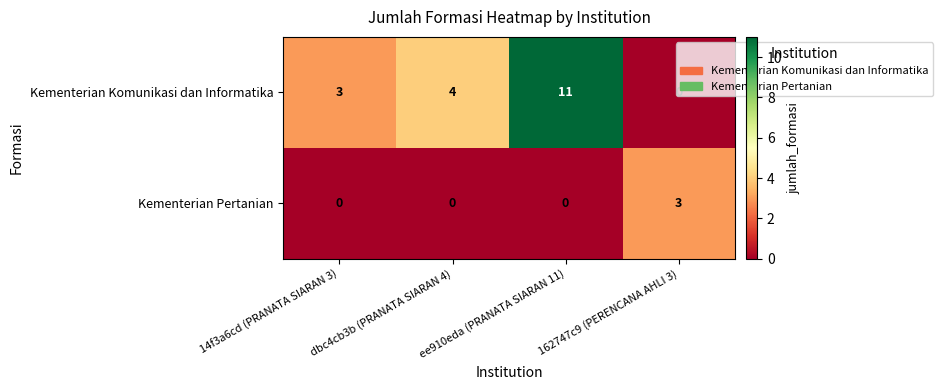

True or false: Kementerian Pertanian has a value of 0 at 14f3a6cd (PRANATA SIARAN 3).

True